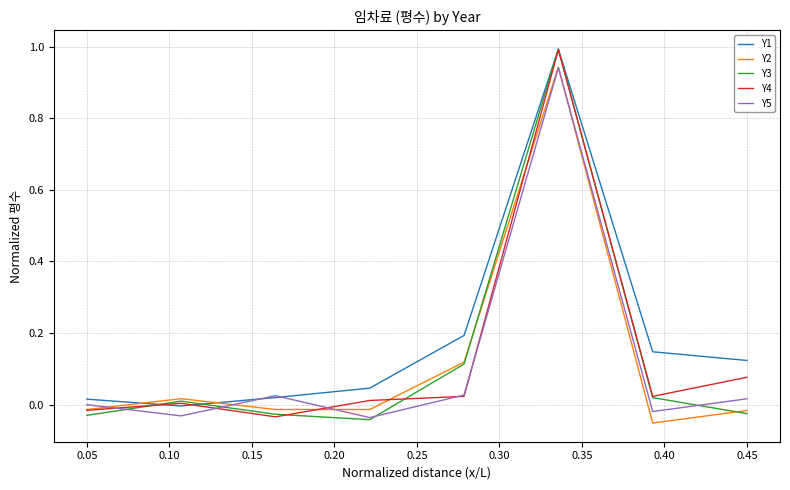

What is the greatest value displayed?

1.0